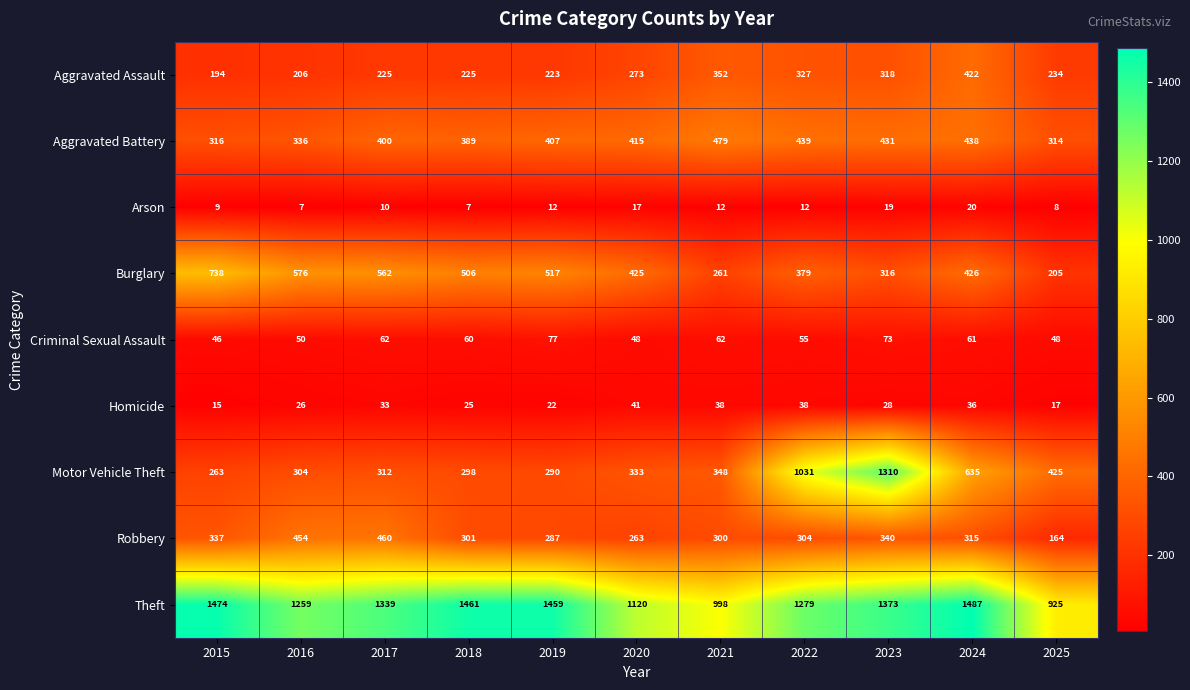

Which series has the largest range (max minus min)?

Motor Vehicle Theft